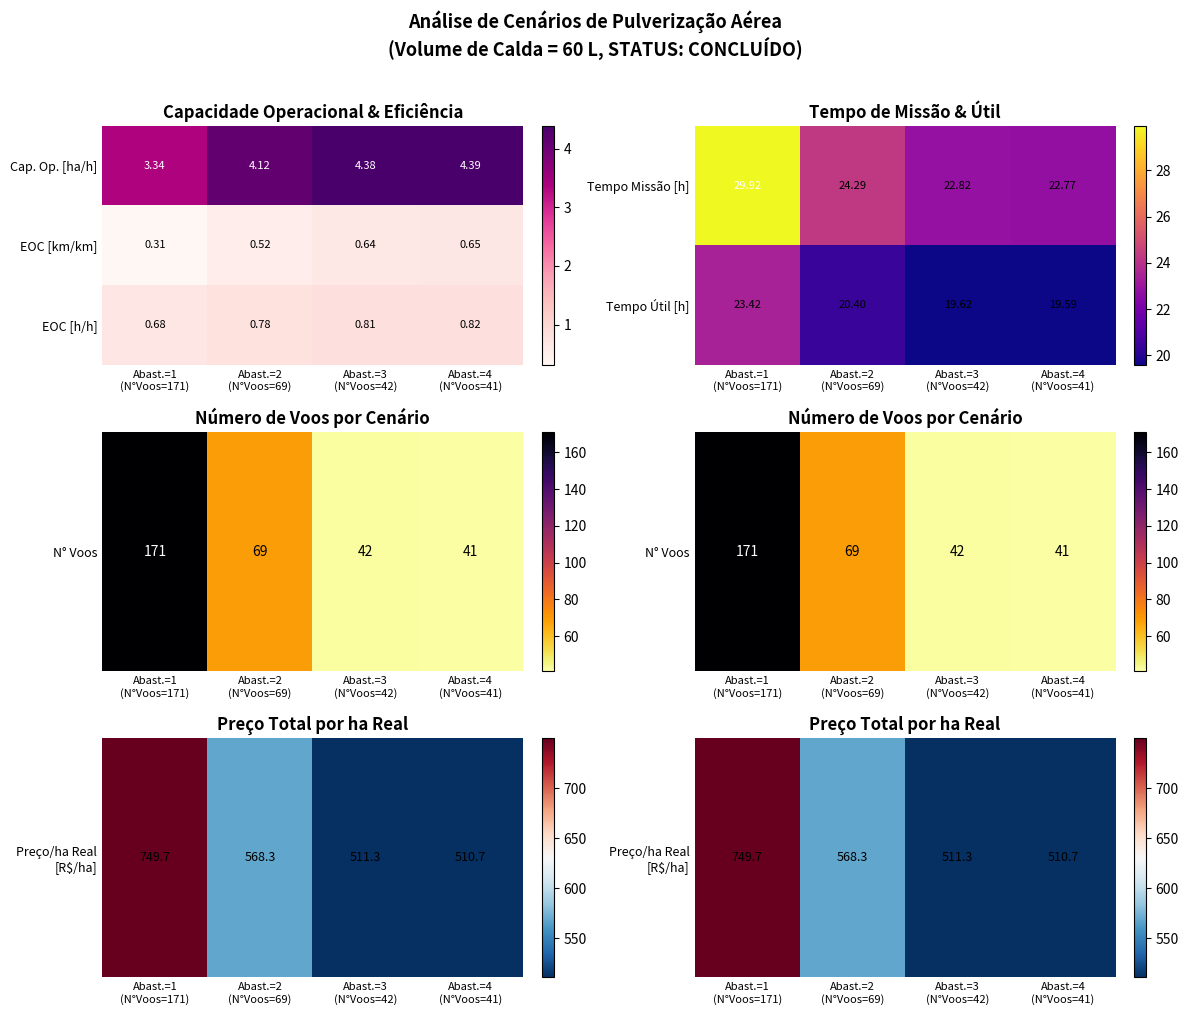

At which label does Tempo Útil [h] first exceed 20?

Abast.=1 (N°Voos=171)